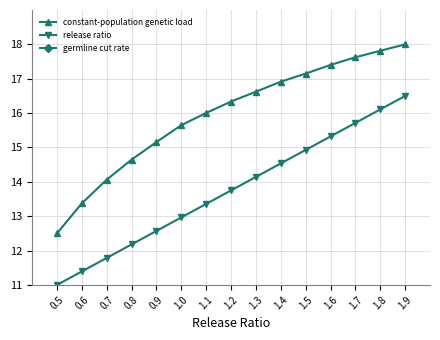

At which label does constant-population genetic load reach its peak?

1.9